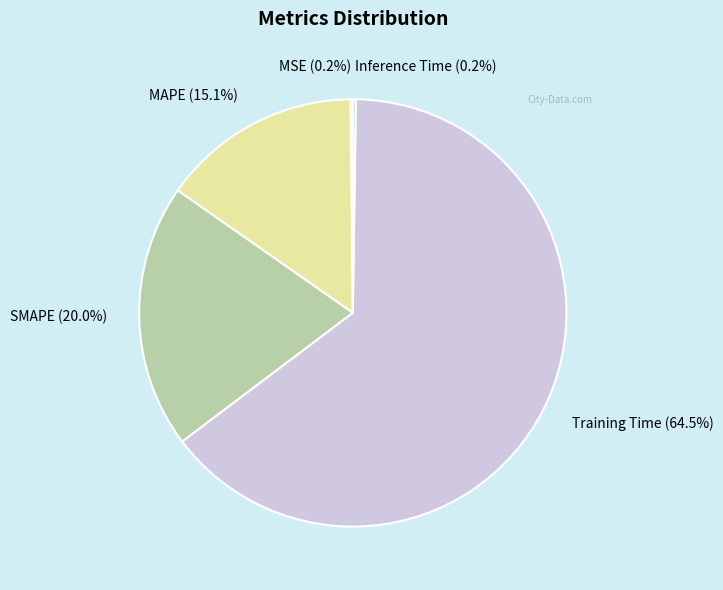

To the nearest percent, what is the combined percentage of MAPE and Training Time?

80%